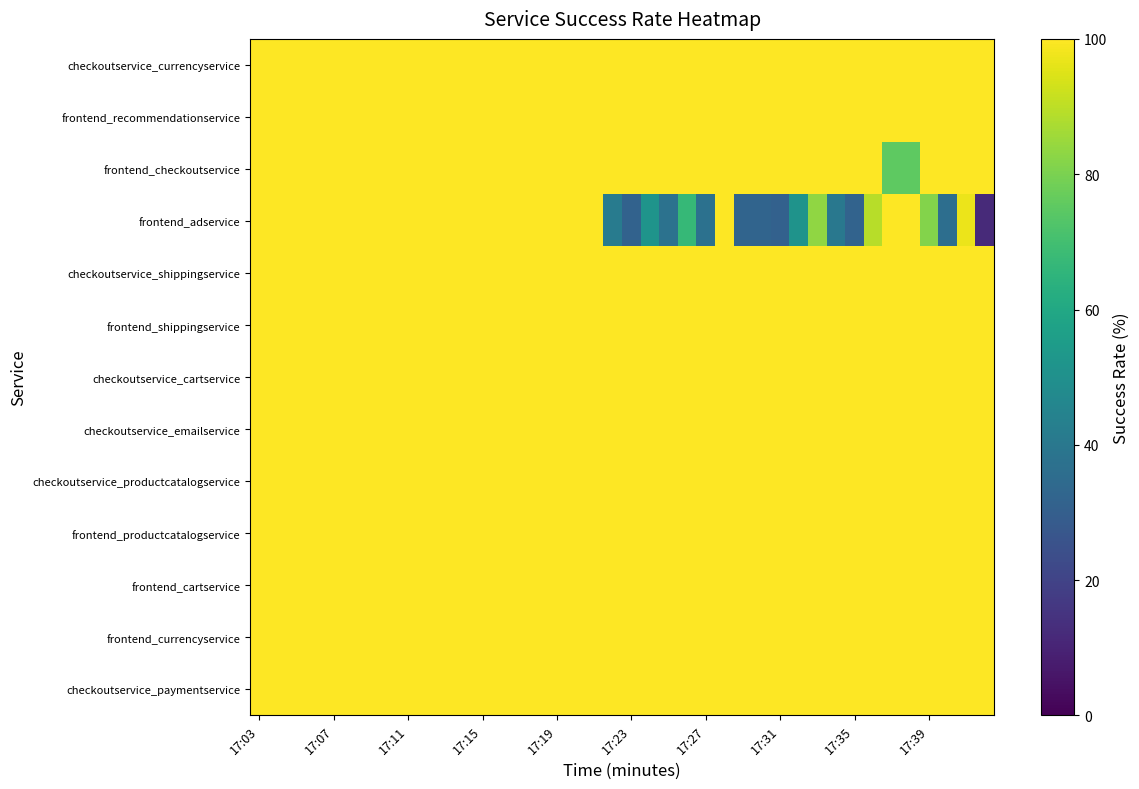

At which category is the sum across all series the highest?

17:03